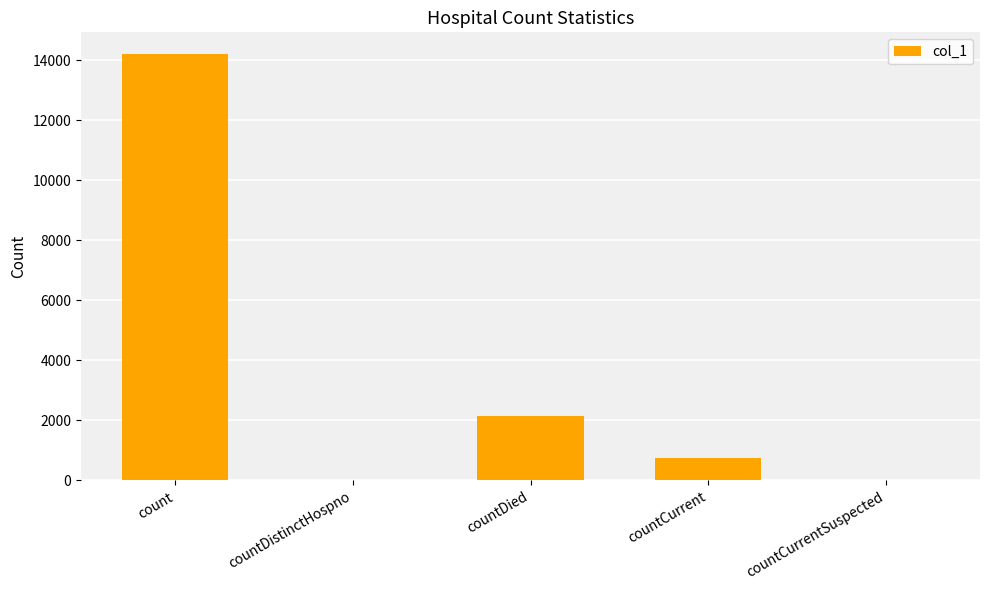

What is the sum of all values?

17098